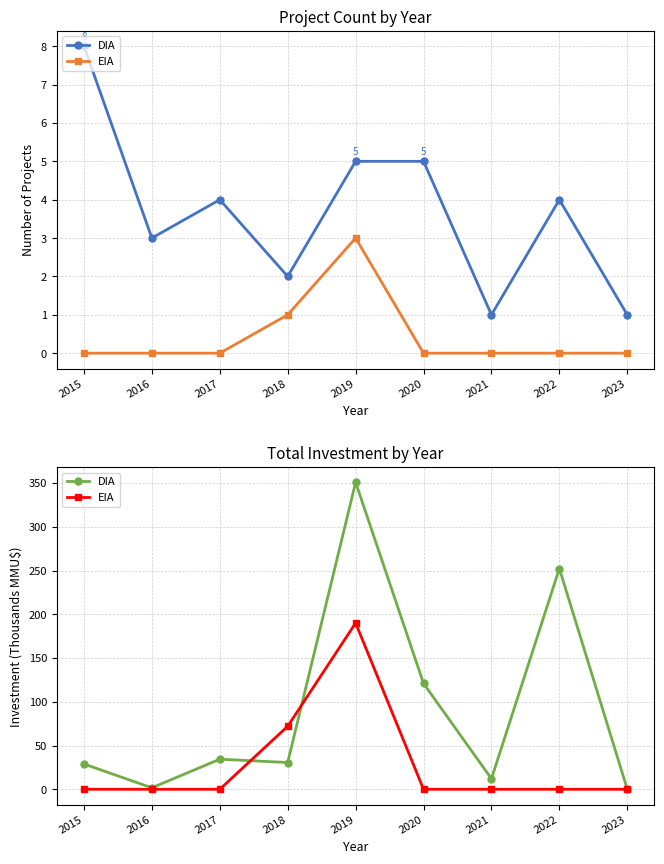

How many intersections are there between EIA and DIA?

2